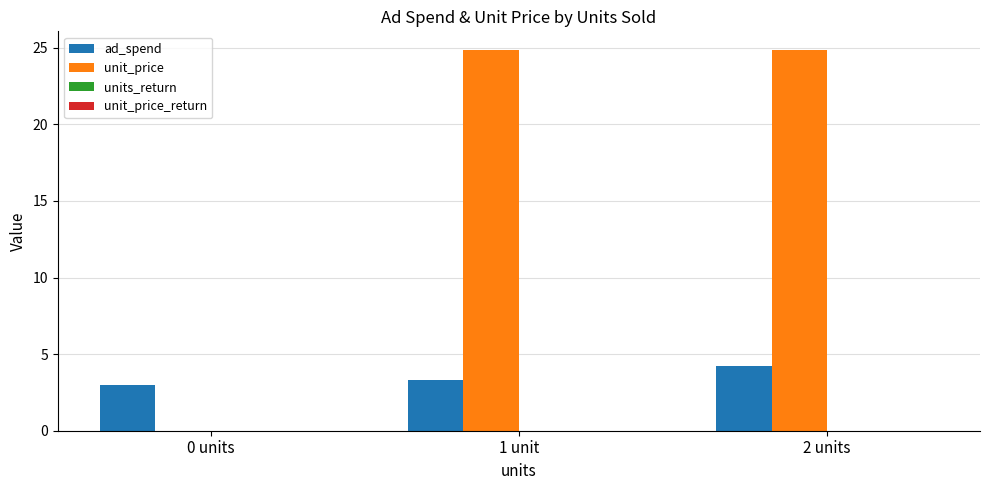

Where is unit_price nearest to the value 12?

0 units